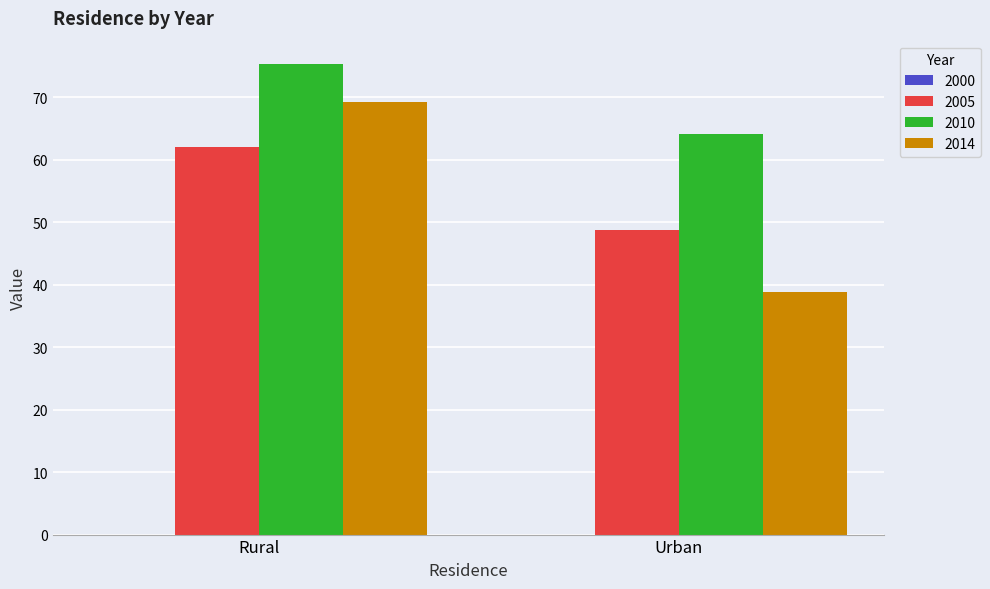

How many distinct data groups are displayed?

3